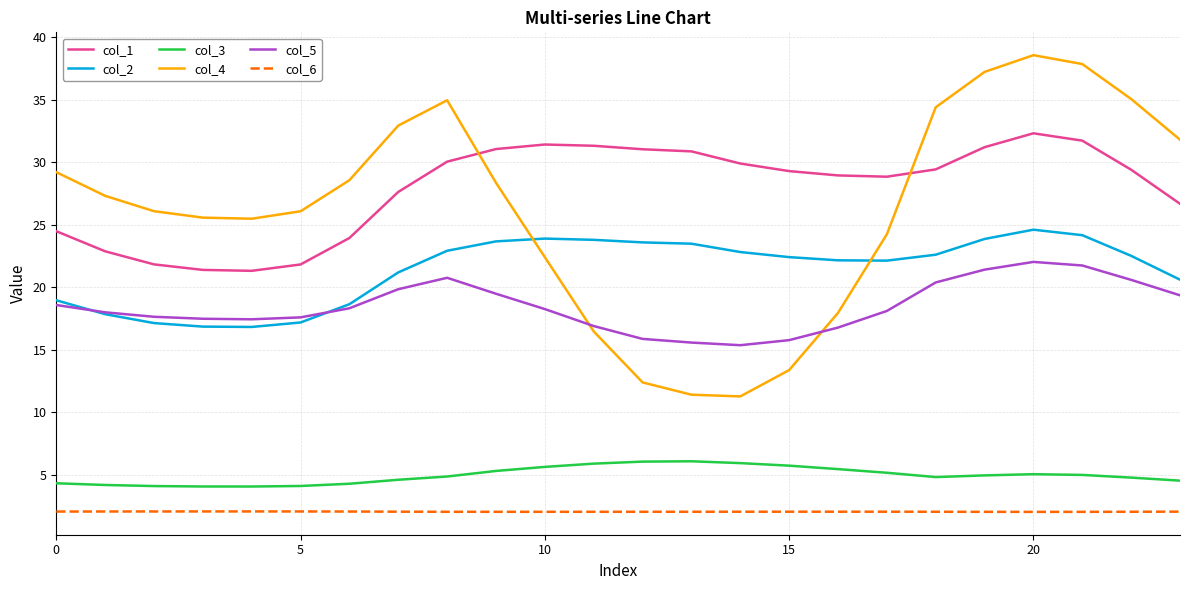

Which series has the largest range (max minus min)?

col_4